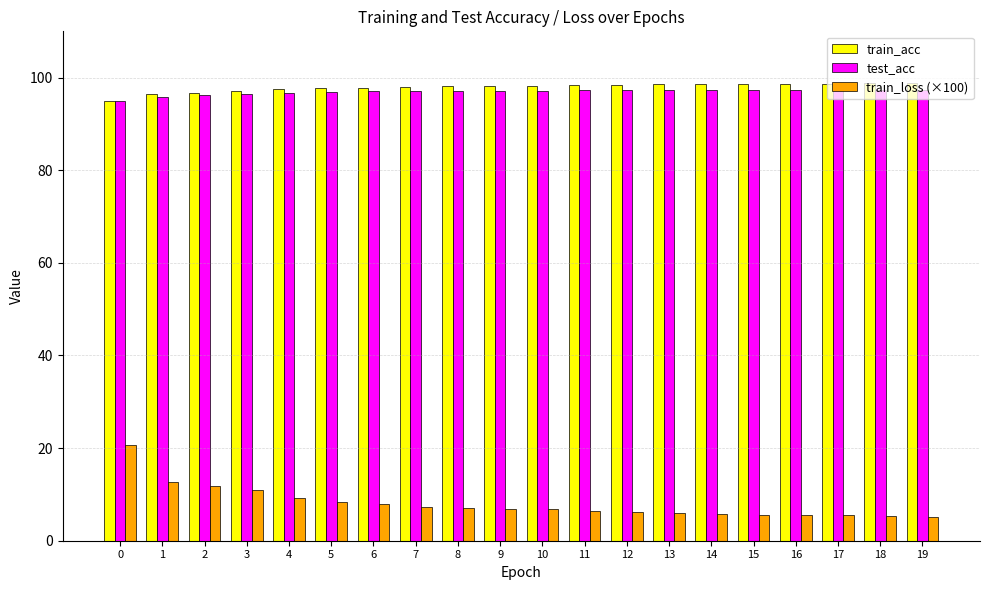

What is the difference between the second highest and second lowest values in the test_acc series?

1.5